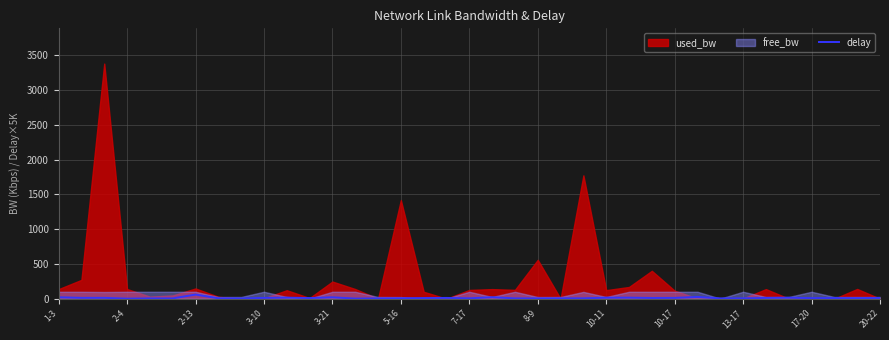

What is the difference between the values at 27 and 14?

6.8